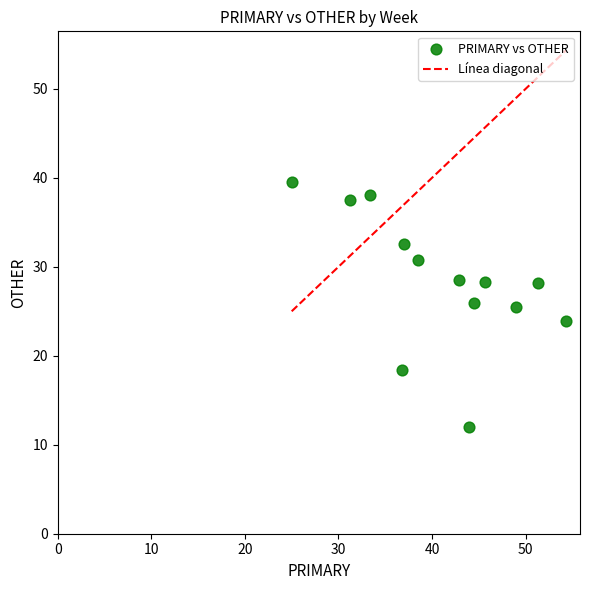

What is the range of X values (max minus min)?

29.3